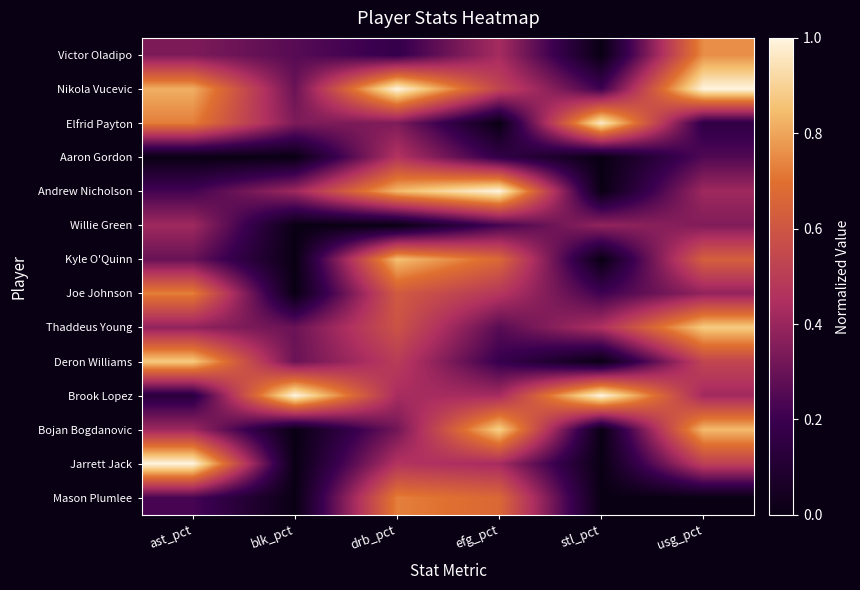

Which has a higher value, stl_pct or efg_pct?

efg_pct